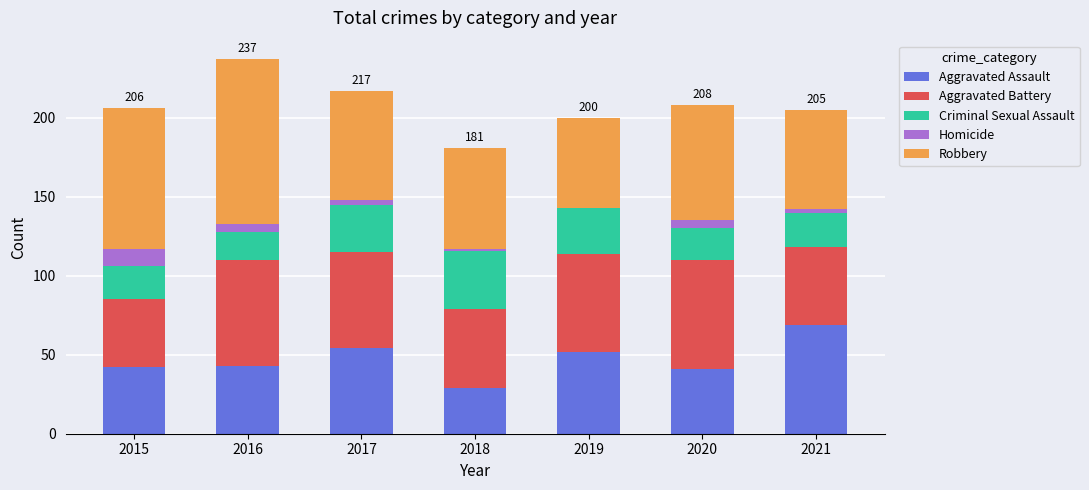

How many series are shown in this chart?

5